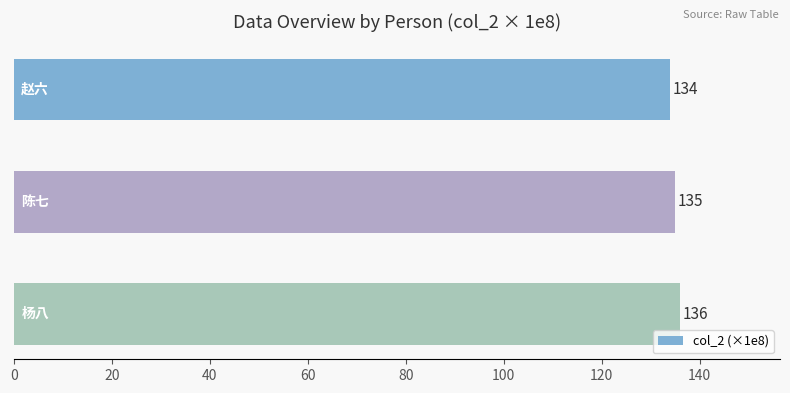

Reading top to bottom, what are all the values shown in this chart?

134	135	136